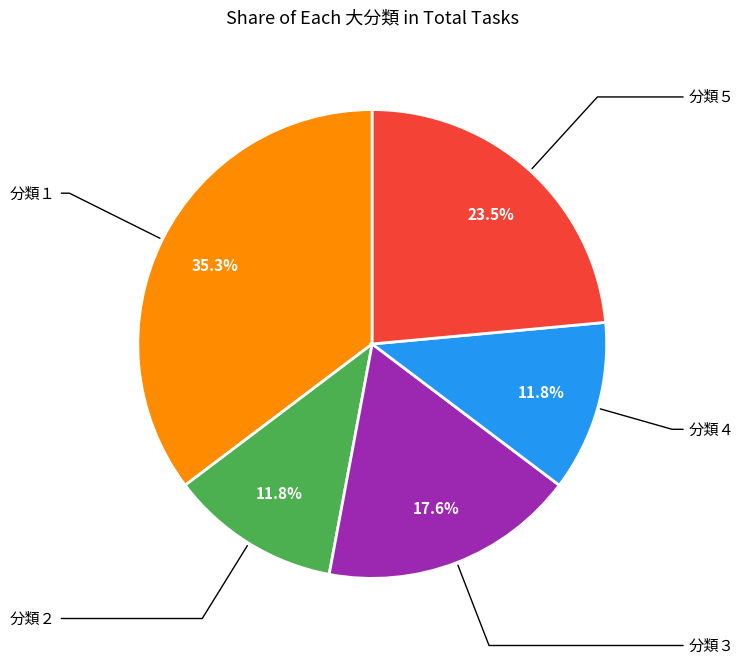

Is there any slice that represents more than half of the pie?

No